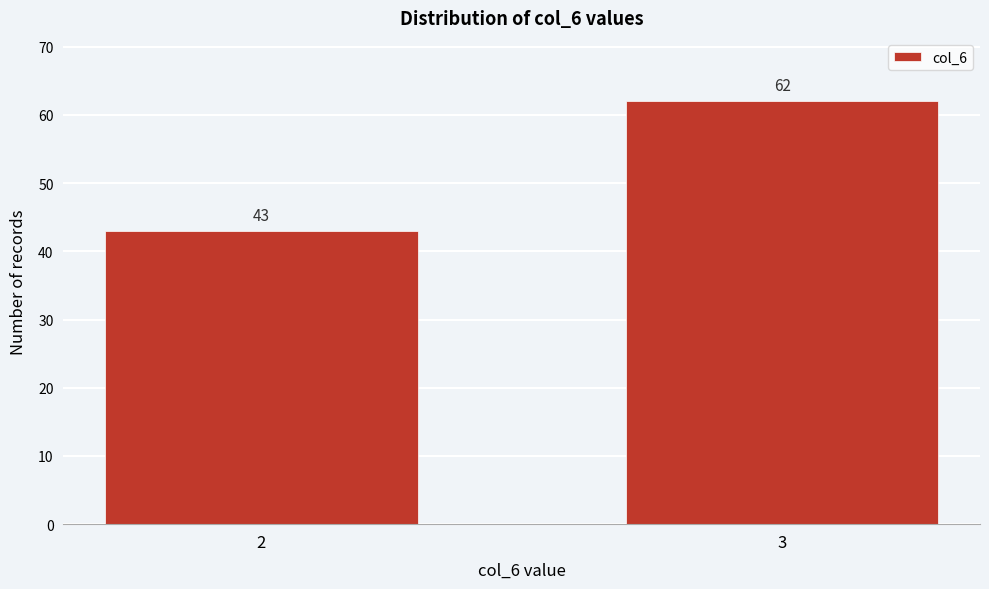

Reading left to right, extract all data points from this chart.

2=43	3=62